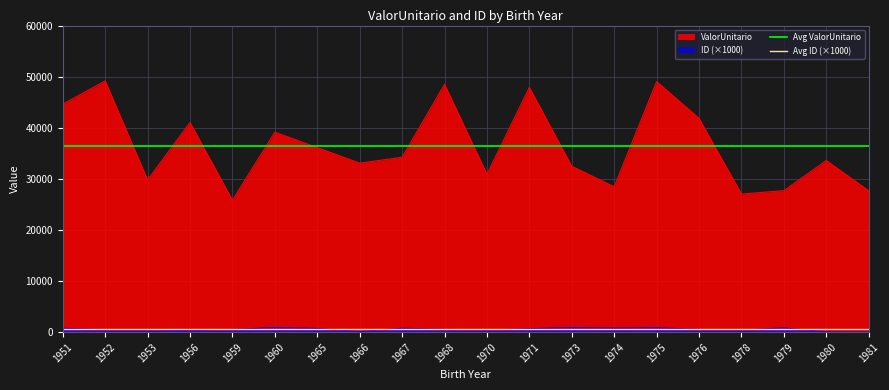

Is the value of ValorUnitario at 1965 greater than the value of ID_scaled at 1976?

Yes